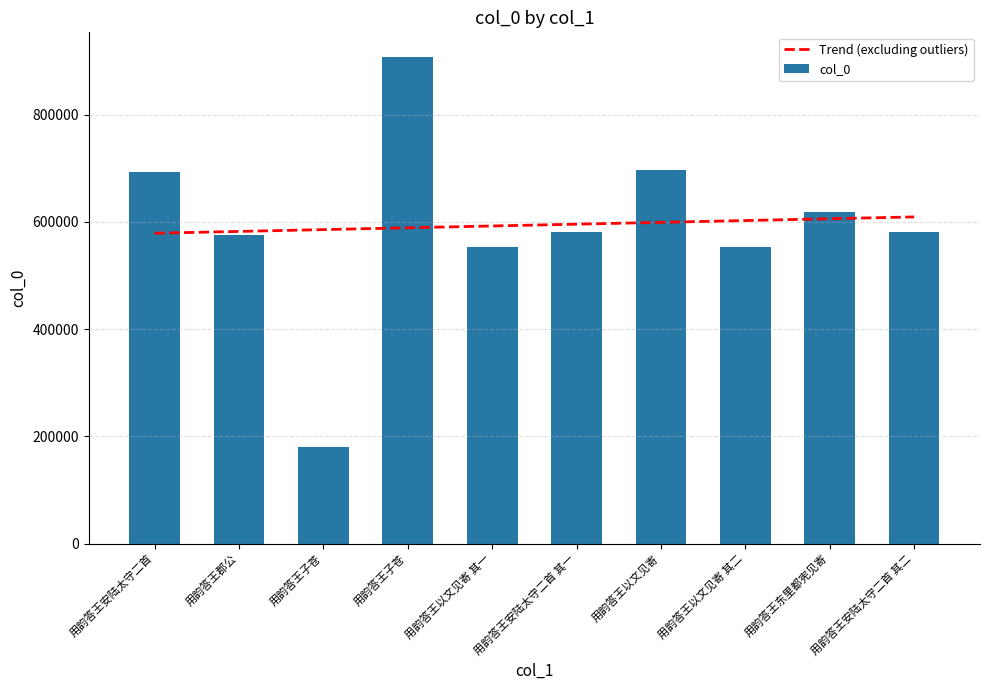

Which series has the largest total across all categories?

col_0